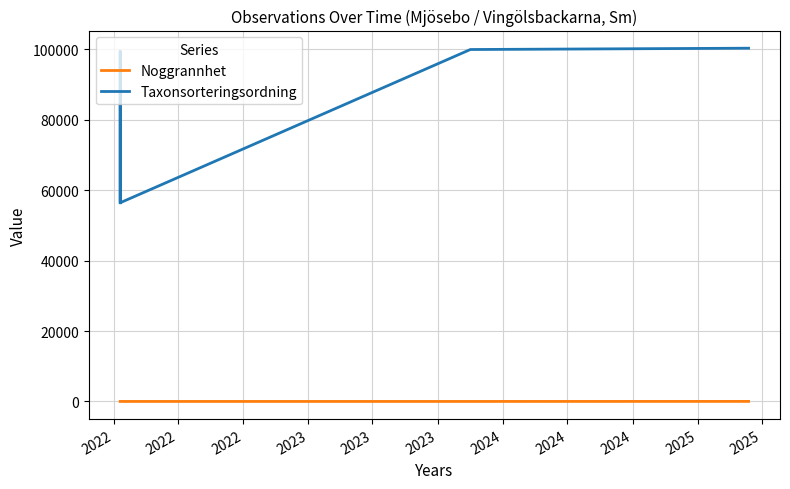

What is the value of the Taxonsorteringsordning point at the 5th from the left?

99909